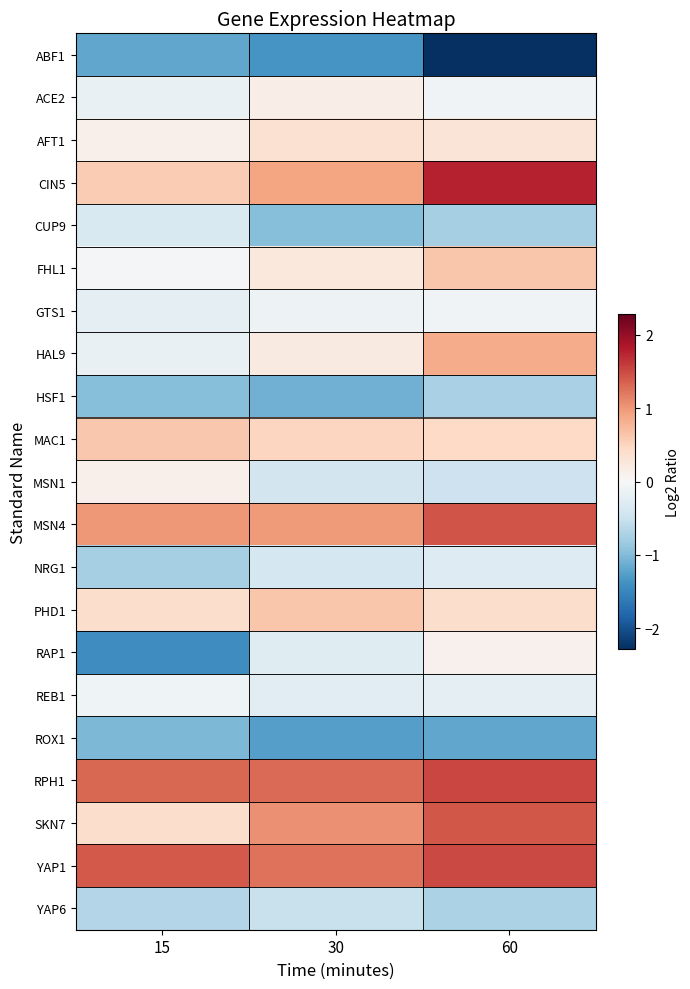

Between 30 and 15, which is larger?

15